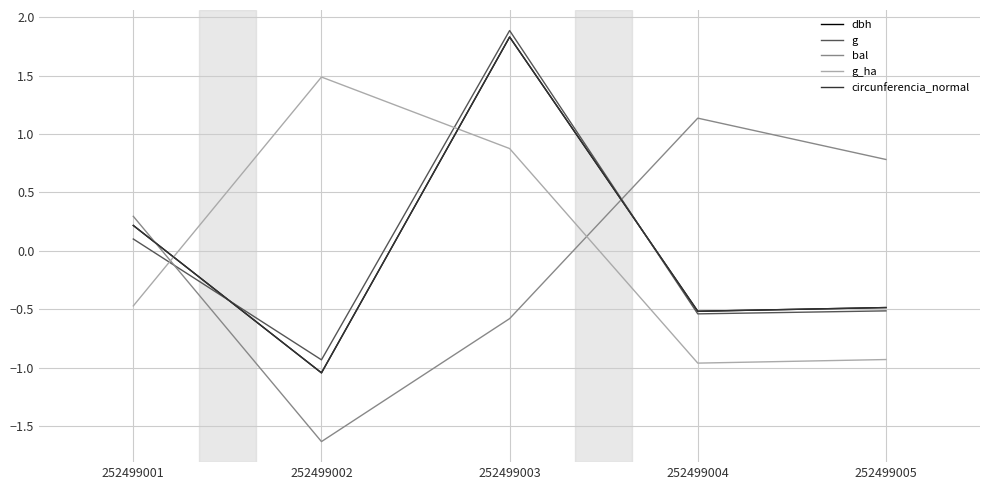

At which category does circunferencia_normal reach its first local peak?

252499003